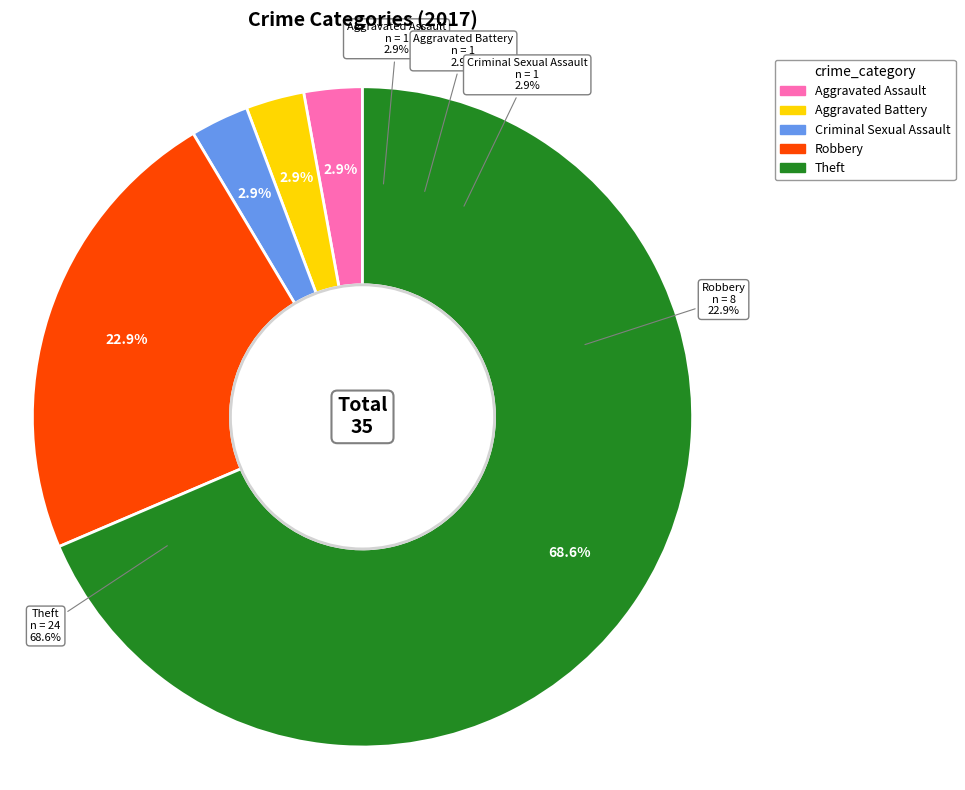

How many segments does this pie chart have?

5